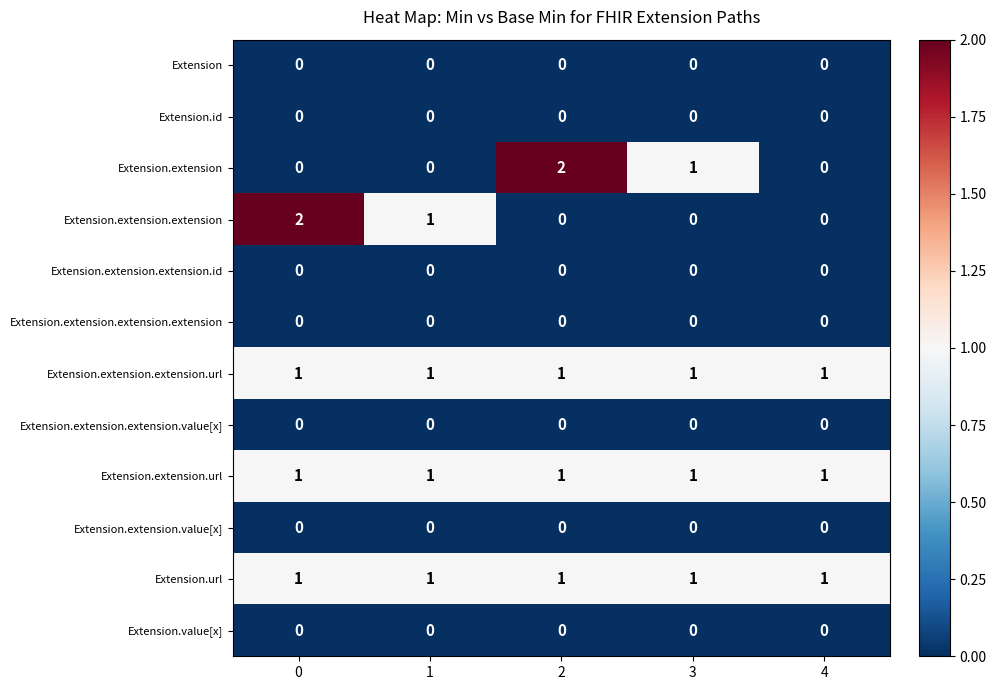

The value of Extension.extension at 2 is 3. True or false?

False